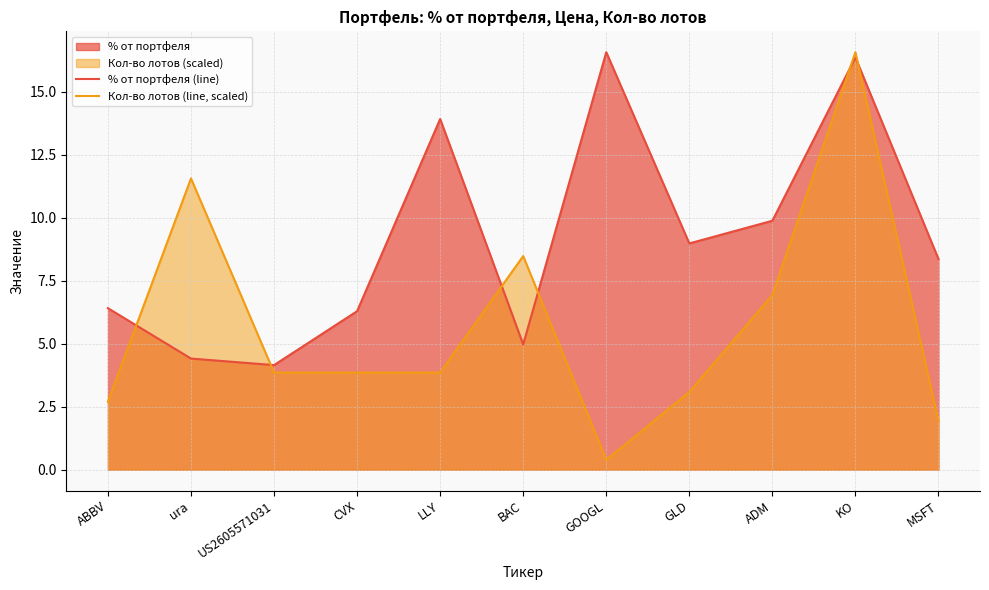

Does the chart have visible grid lines?

Yes